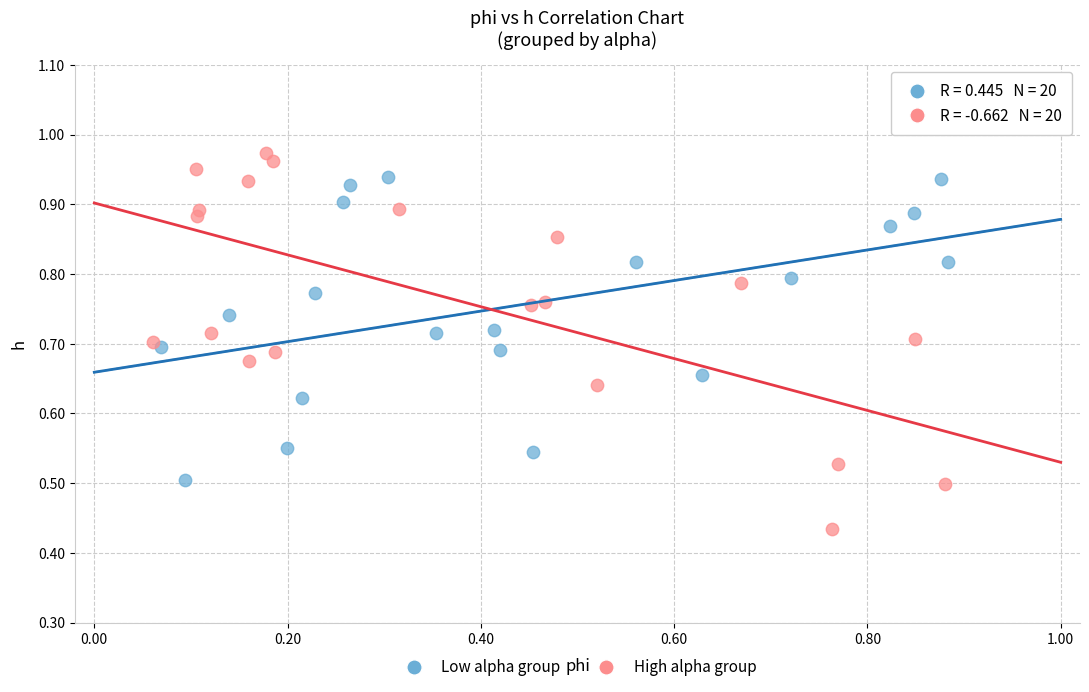

What are all the series names shown in the legend?

Low alpha group, High alpha group